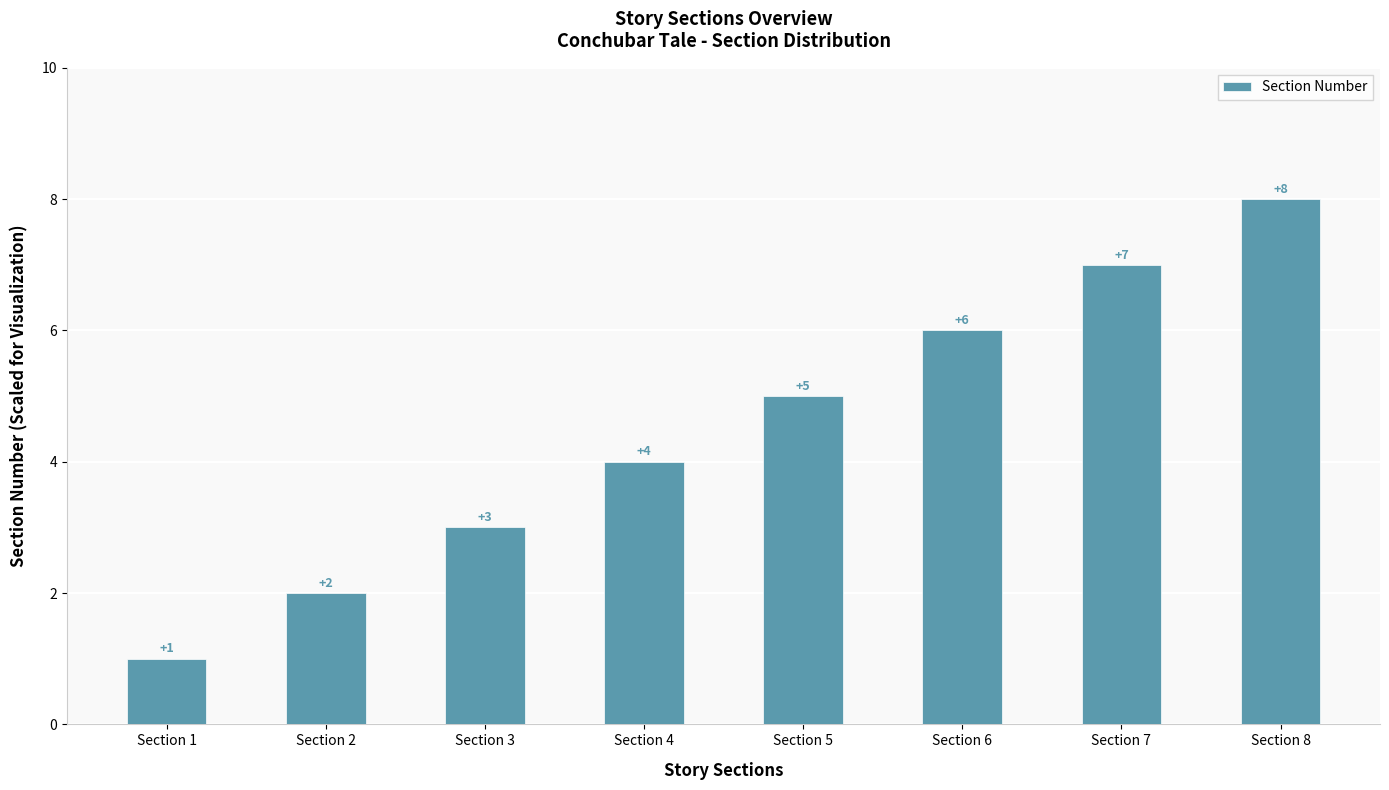

At which category does the chart reach its peak across all series?

Section 8